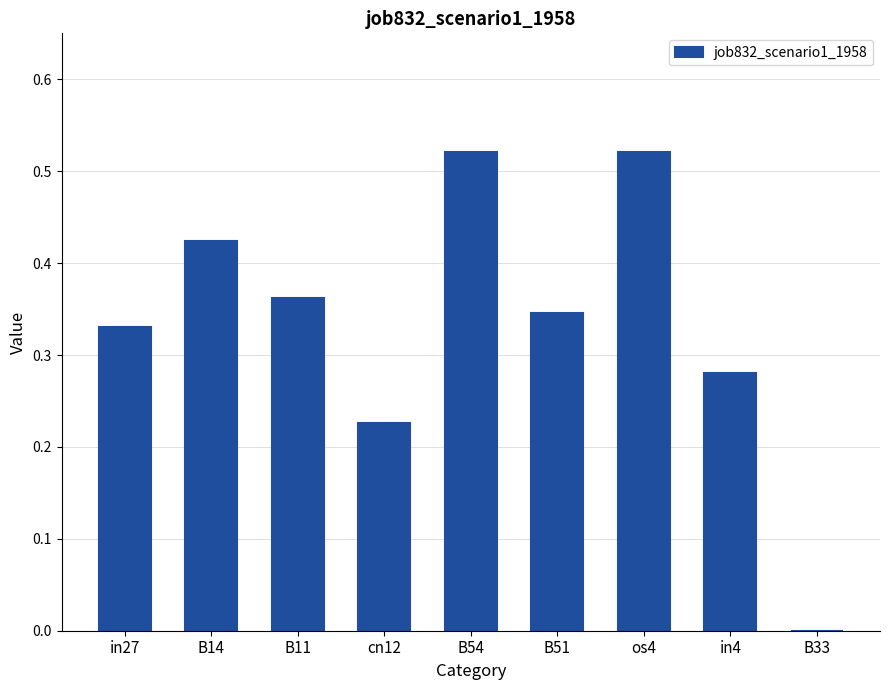

What is the change in value from B14 to os4?

+0.1